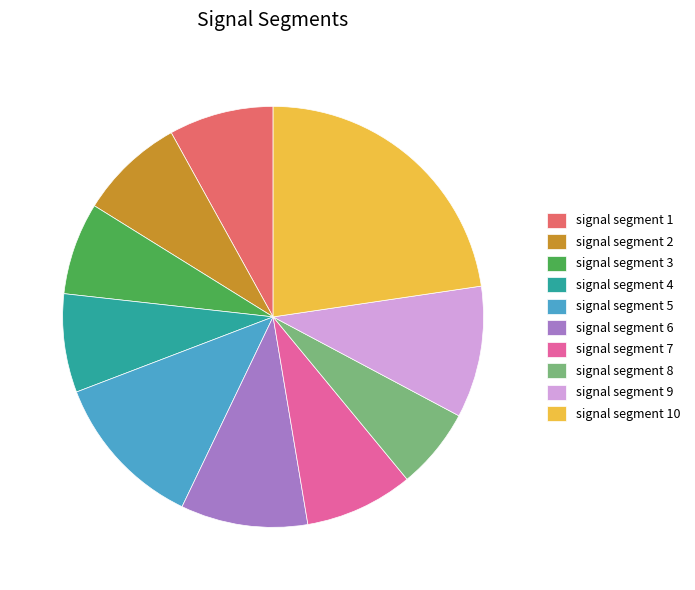

Which category has the biggest portion of the pie?

signal segment 10